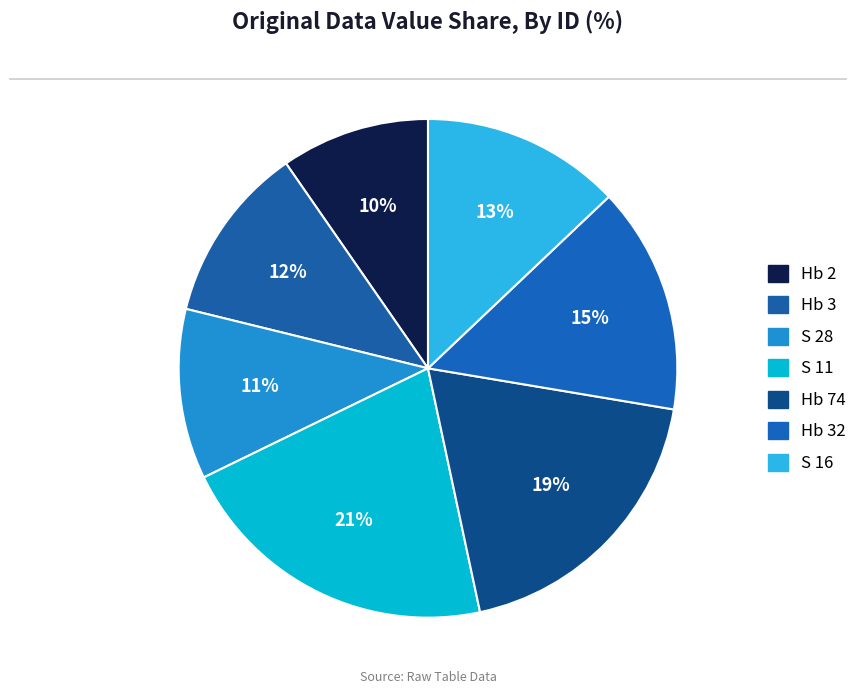

Is there any slice that represents more than half of the pie?

No